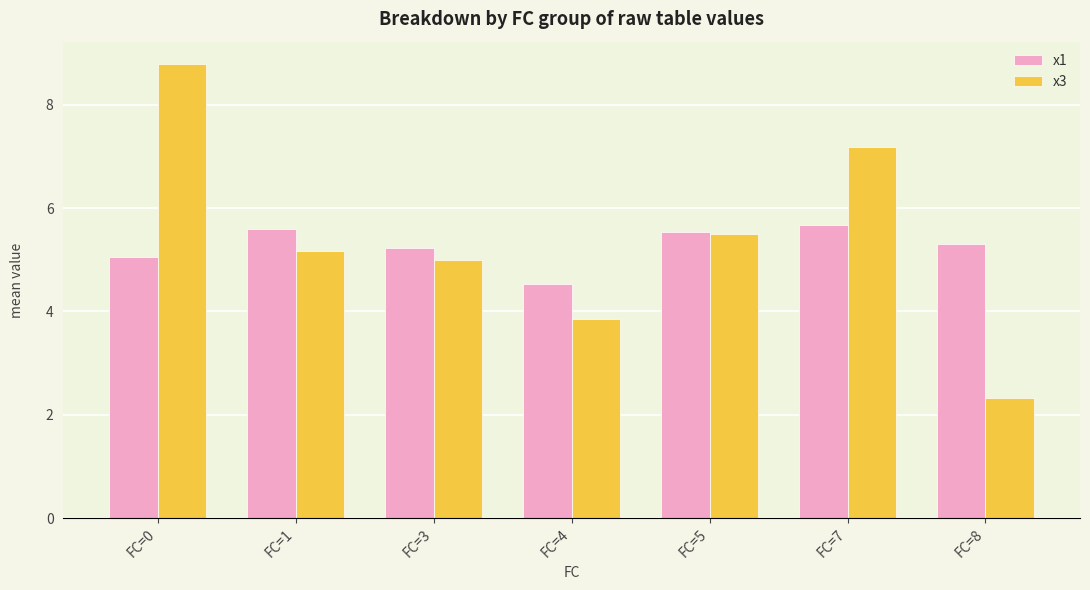

At which category is the sum across all series the highest?

FC=0